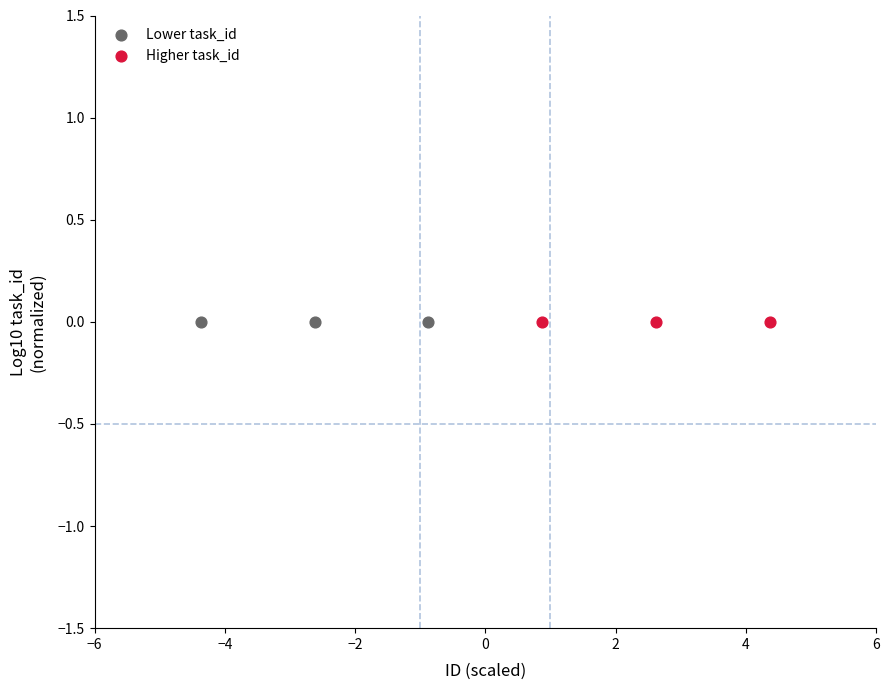

What are all the series names shown in the legend?

Lower task_id, Higher task_id